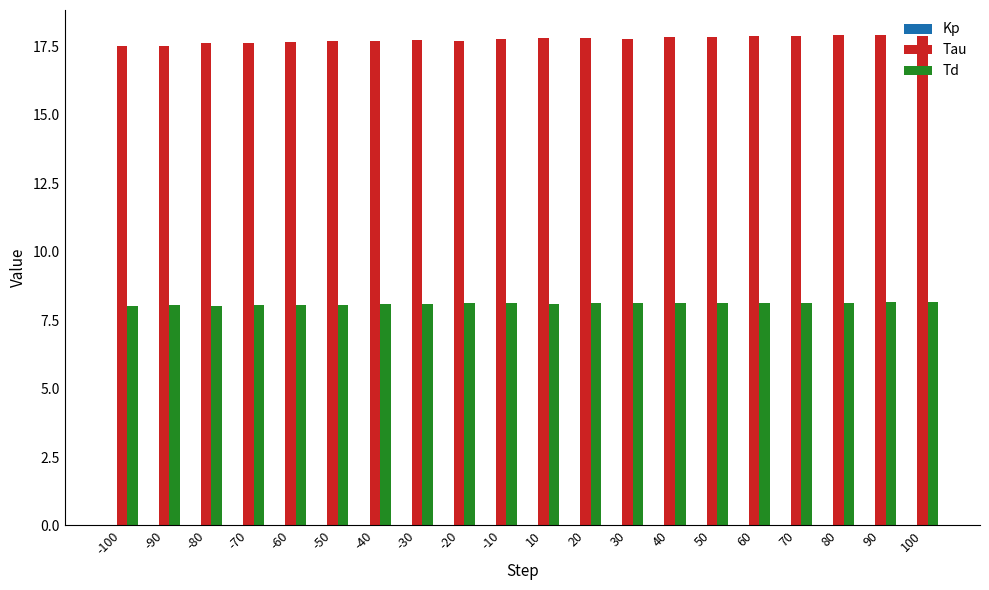

What is the highest value of the Td series?

8.2